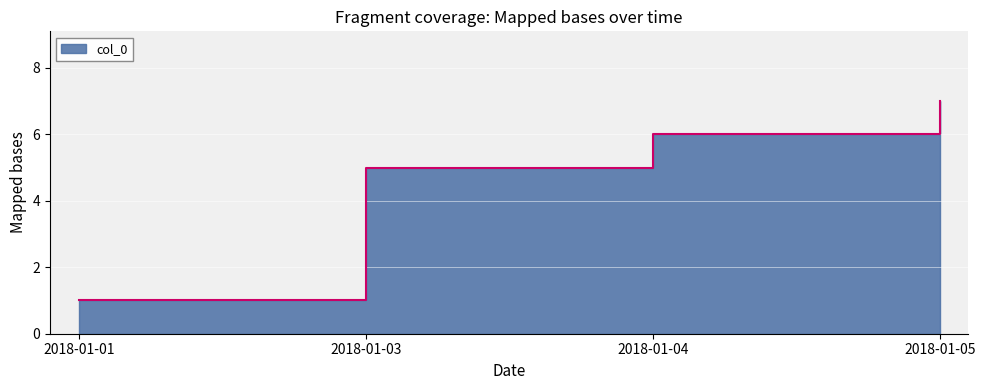

What is the value of the 1st point from the left?

1